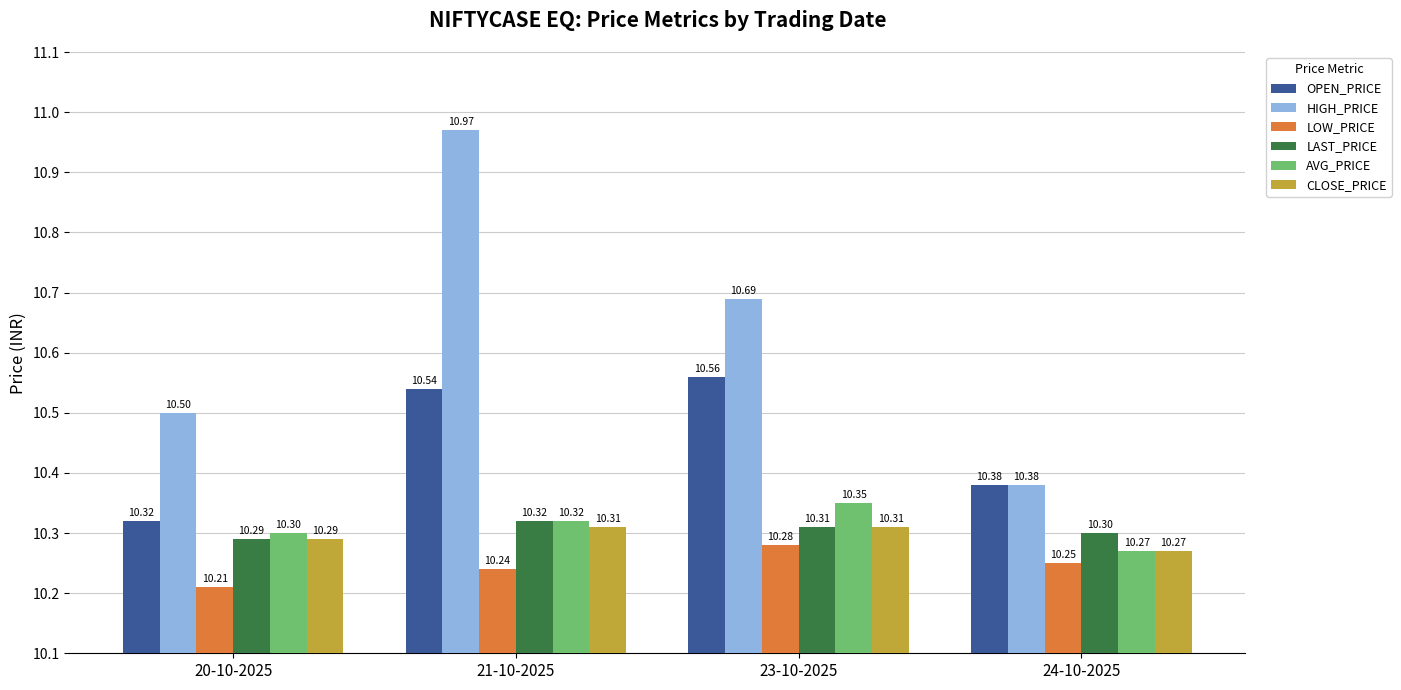

What is the smallest value displayed?

10.2